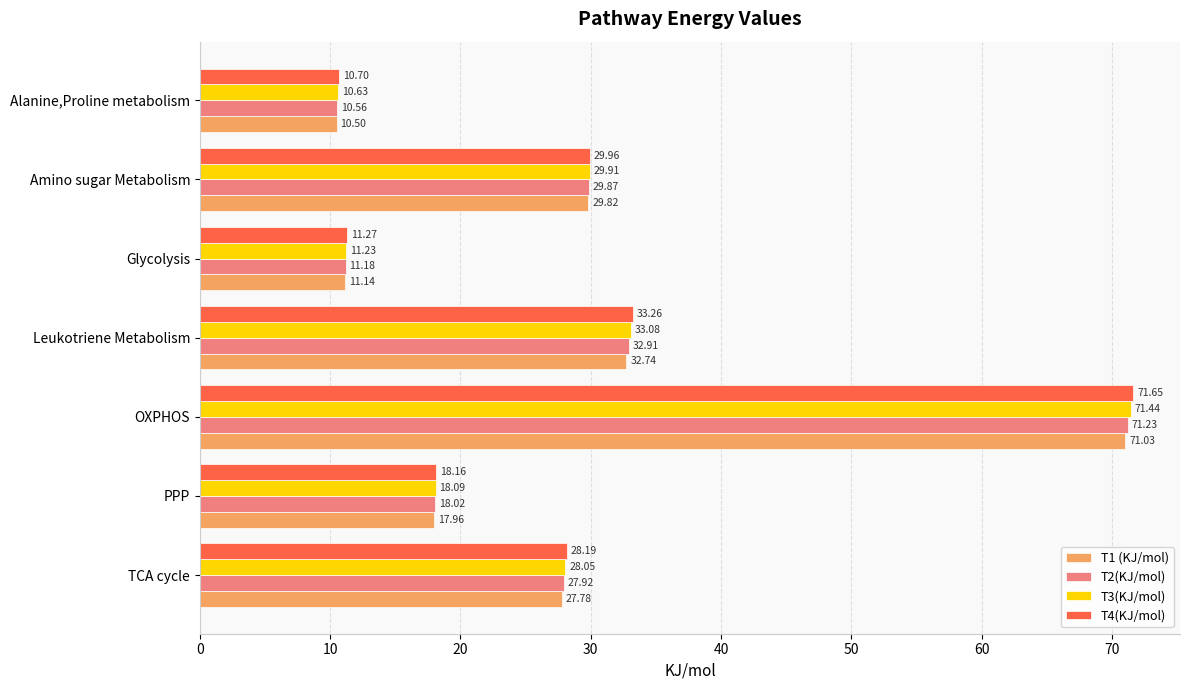

List the series in order of their peak value, highest first.

T4(KJ/mol), T3(KJ/mol), T2(KJ/mol), T1 (KJ/mol)